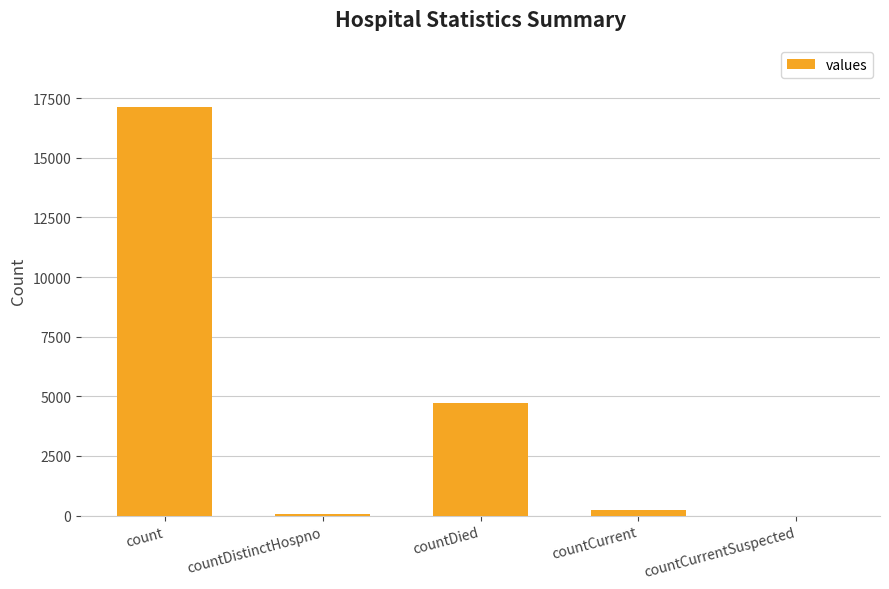

The value at countDied is 6266. True or false?

False